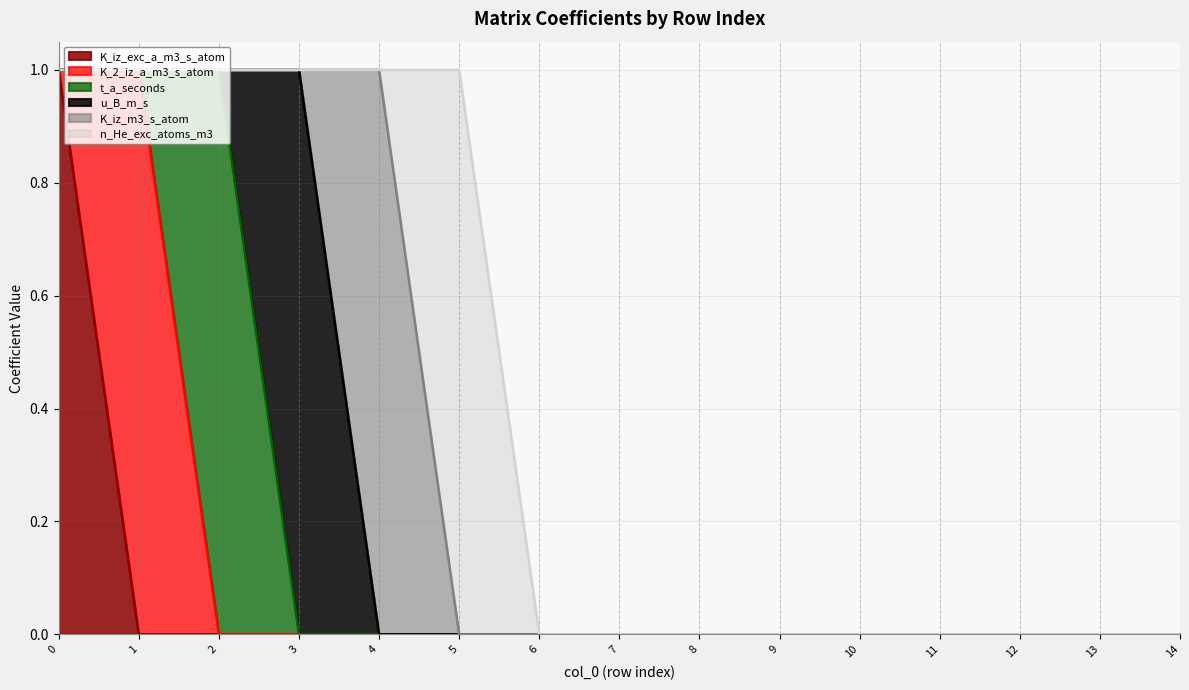

What is the difference between the maximum and minimum values in the n_He_exc_atoms_m3 series?

1